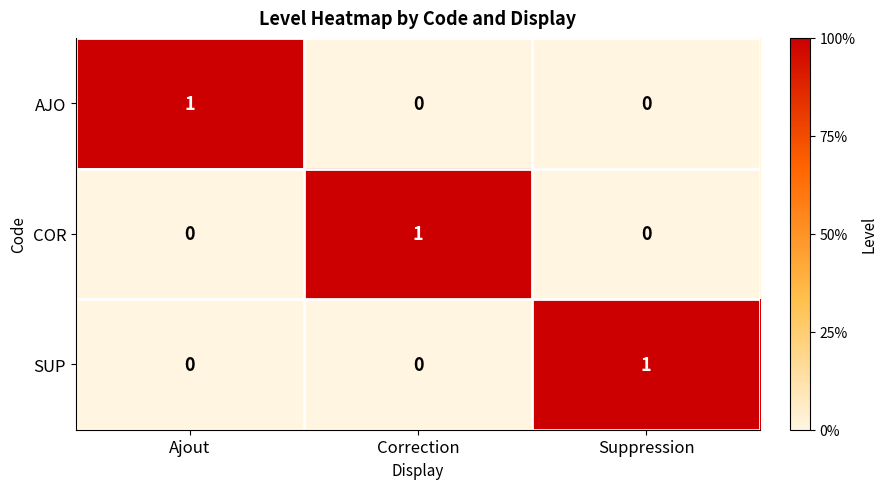

Is the value of AJO at Suppression greater than the value of COR at Correction?

No